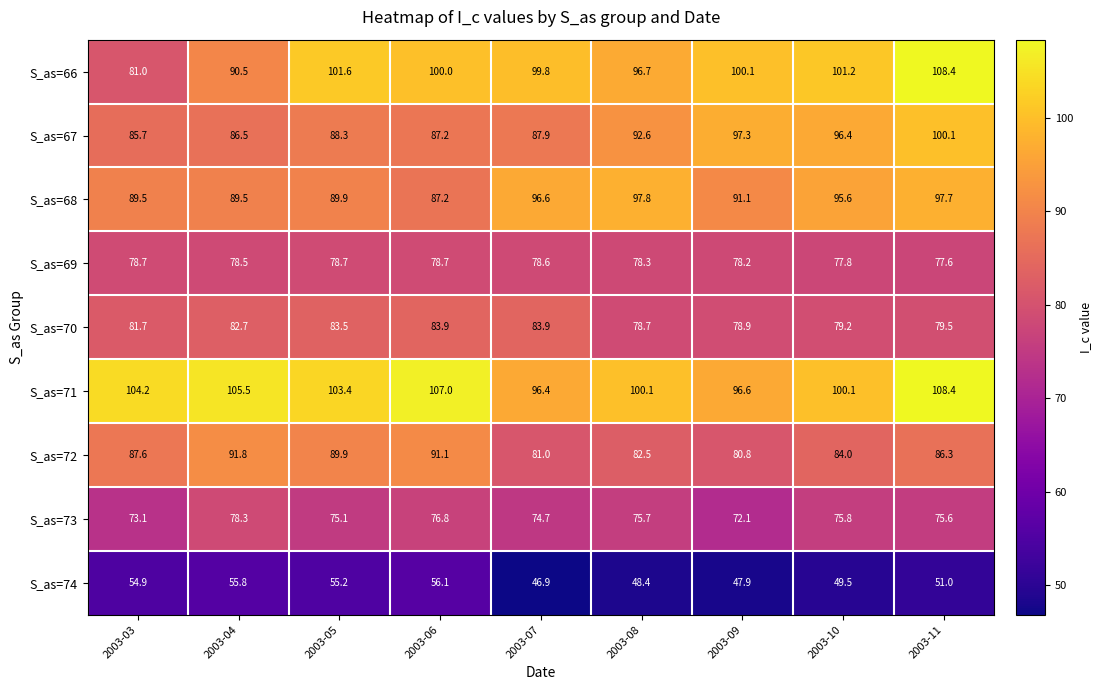

What is the total value across all series at 2003-09?

743.0